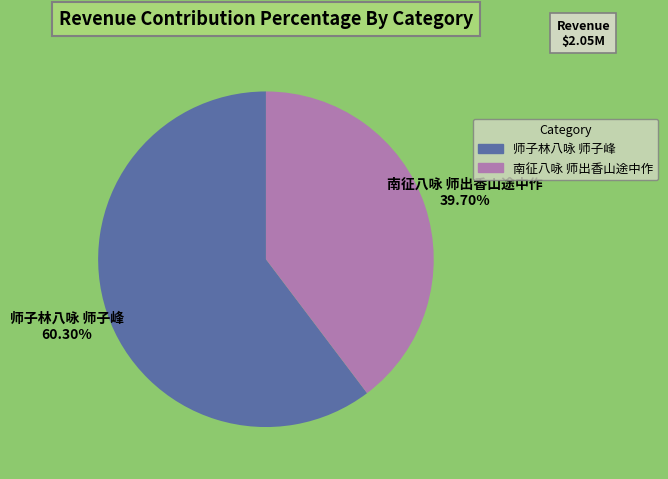

To the nearest percent, what is the combined percentage of 南征八咏 师出香山途中作 and 师子林八咏 师子峰?

100%